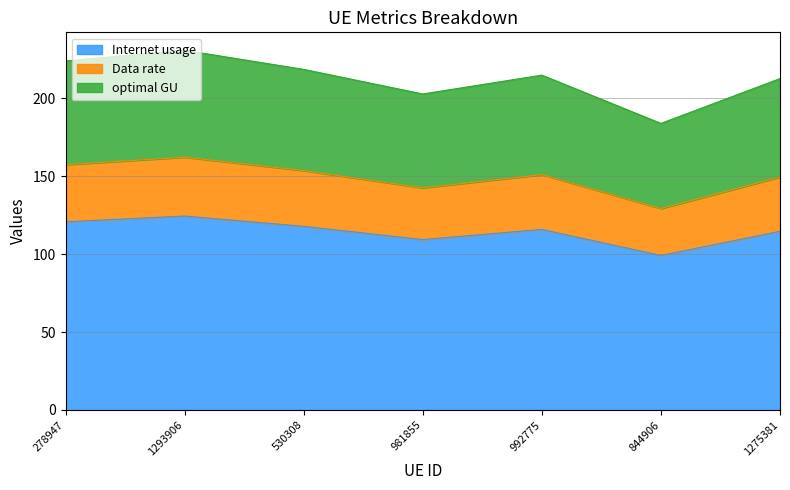

What are all the series names shown in the legend?

Internet usage, Data rate, optimal GU